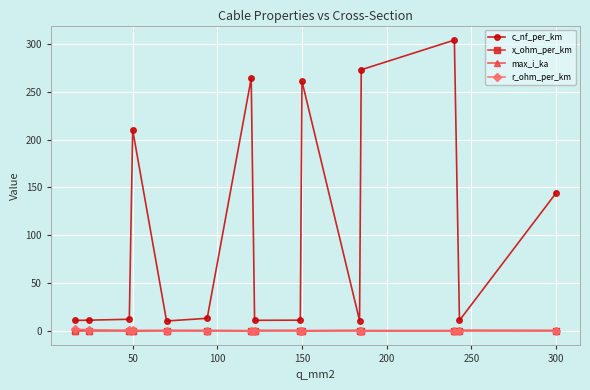

What is the maximum value shown in the chart?

304.0